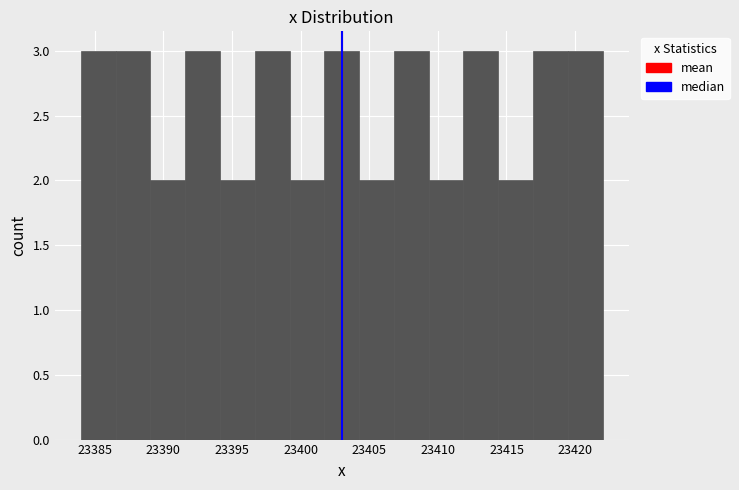

Reading left to right, list every bar in this chart as the range it spans on the x-axis followed by its height. Neither the bar edges nor the heights are printed on the chart, so give them approximately, as read against the axes.

23384.0 to 23386.5: 3
23386.5 to 23389.0: 3
23389.0 to 23391.5: 2
23391.5 to 23394.0: 3
23394.0 to 23396.5: 2
23396.5 to 23399.0: 3
23399.0 to 23401.5: 2
23401.5 to 23404.5: 3
23404.5 to 23407.0: 2
23407.0 to 23409.5: 3
23409.5 to 23412.0: 2
23412.0 to 23414.5: 3
23414.5 to 23417.0: 2
23417.0 to 23419.5: 3
23419.5 to 23422.0: 3